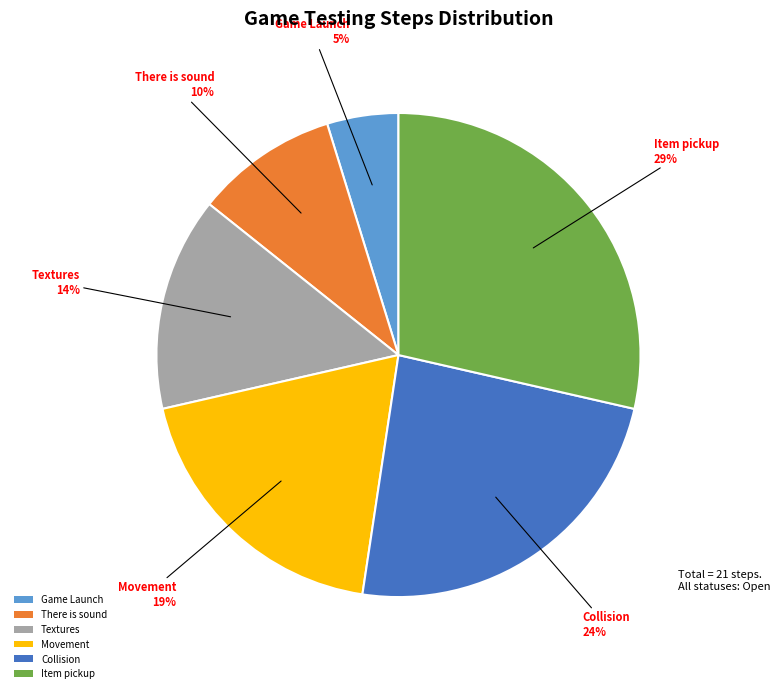

Rank the categories by value from lowest to highest.

Game Launch, There is sound, Textures, Movement, Collision, Item pickup